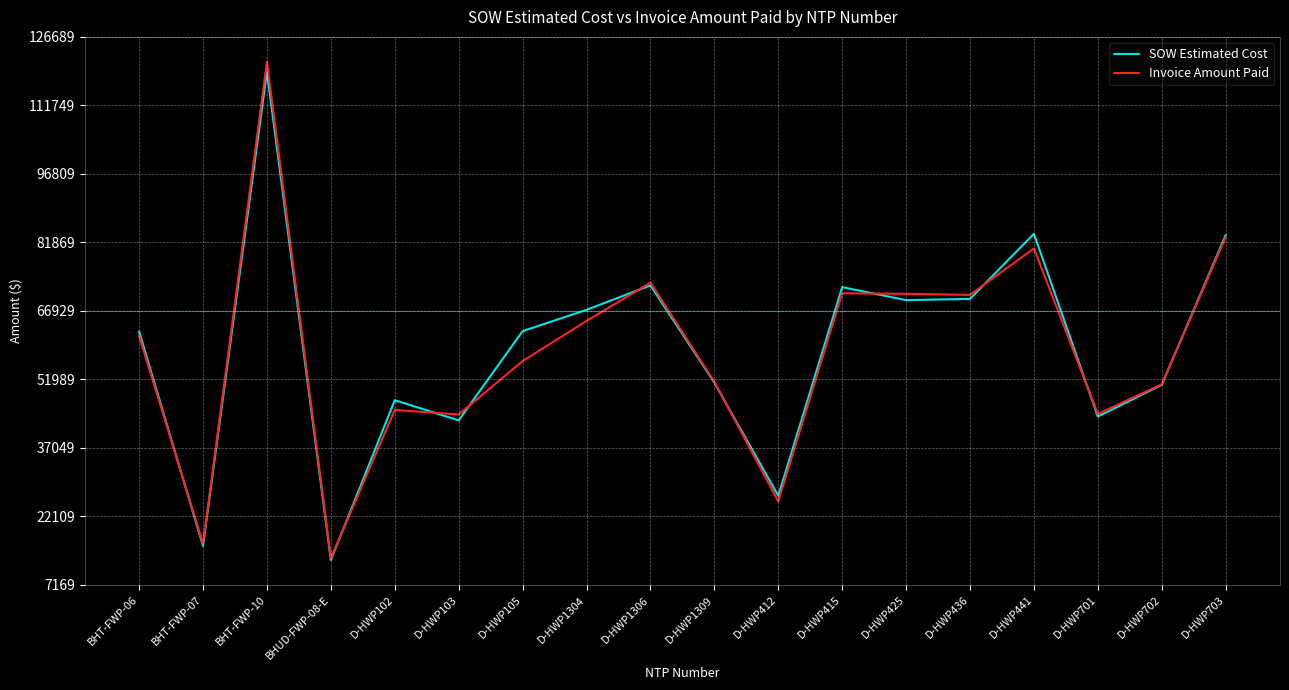

True or false: Invoice Amount Paid and SOW Estimated Cost intersect in this chart.

True